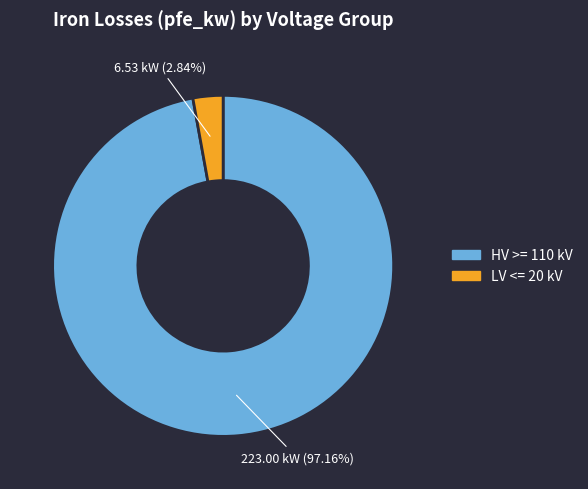

Does any single category account for the majority?

Yes